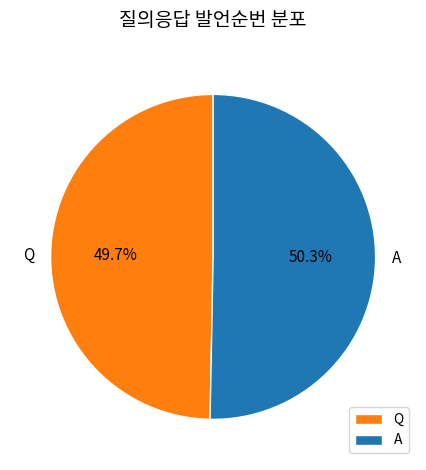

What percentage is the Q slice, to the nearest percent?

50%